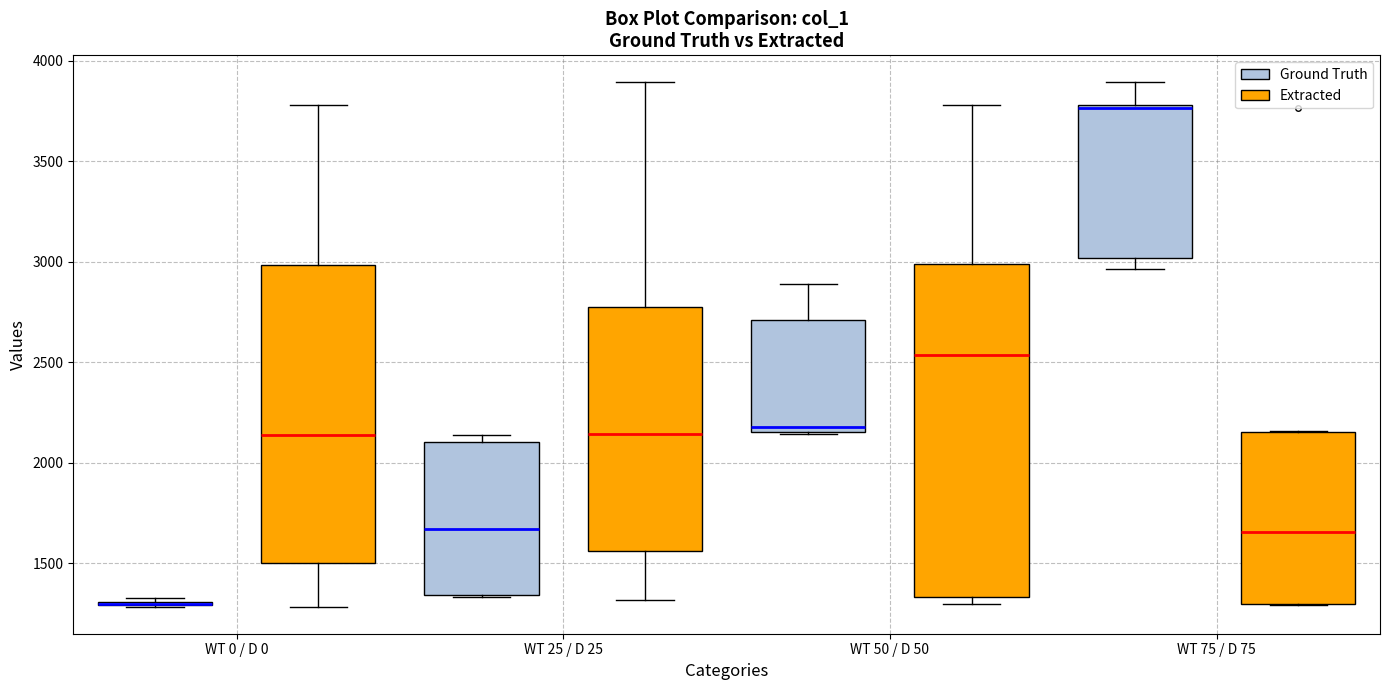

Where is the upper edge of the box for WT 75 / D 75 (Extracted) on the y-axis? The values are not printed on the chart, so give them approximately, as read against the axis.

2150